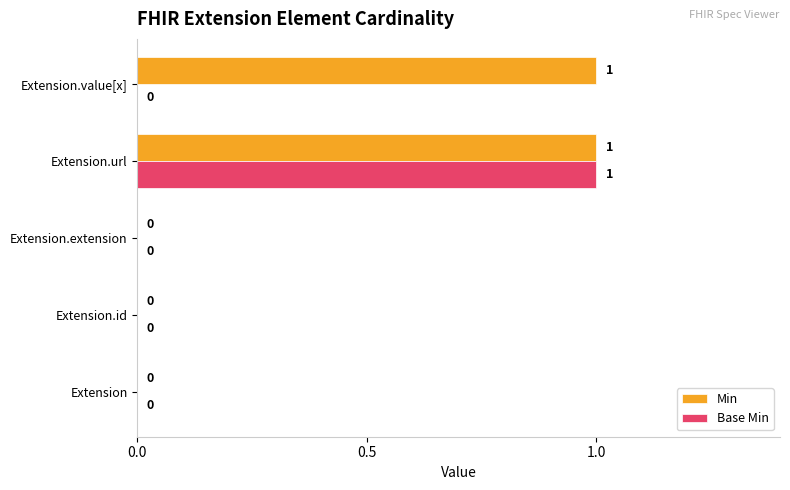

What are all the series names shown in the legend?

Min, Base Min